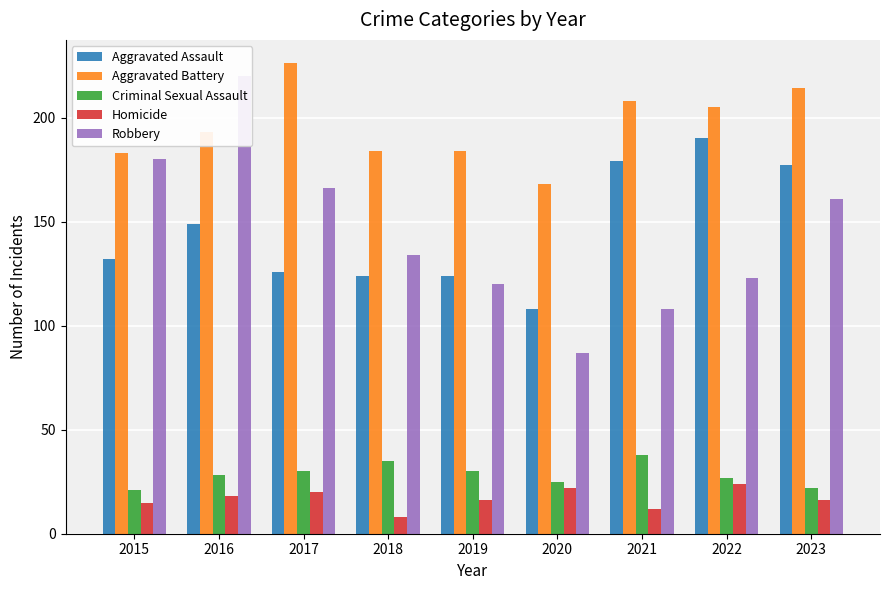

How many bars are there in total?

45